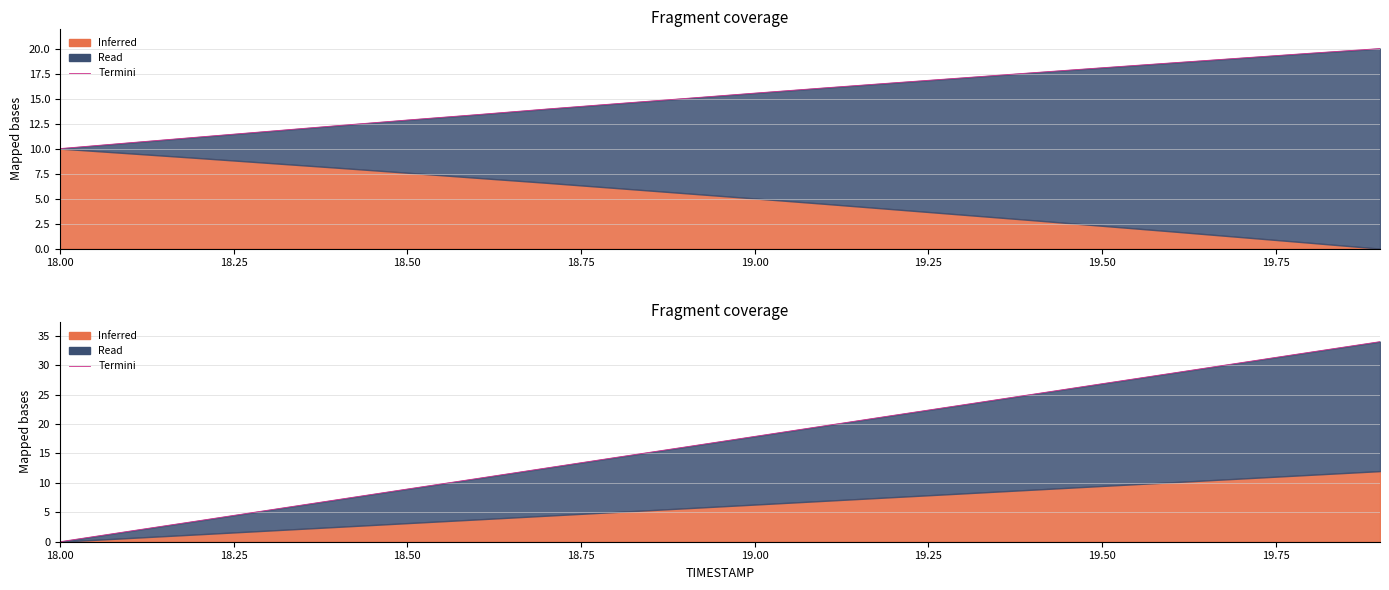

How many lines are shown in the chart?

1